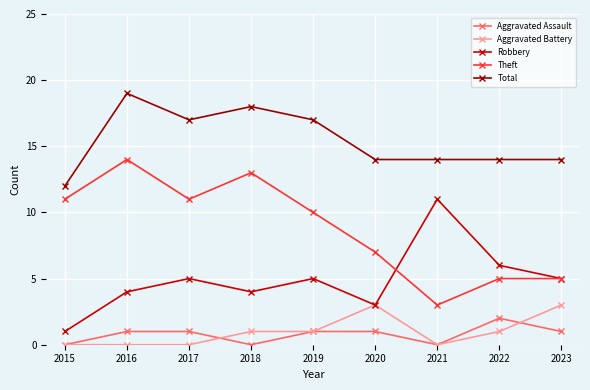

True or false: Aggravated Battery has more than 0 points higher than both neighbors.

True